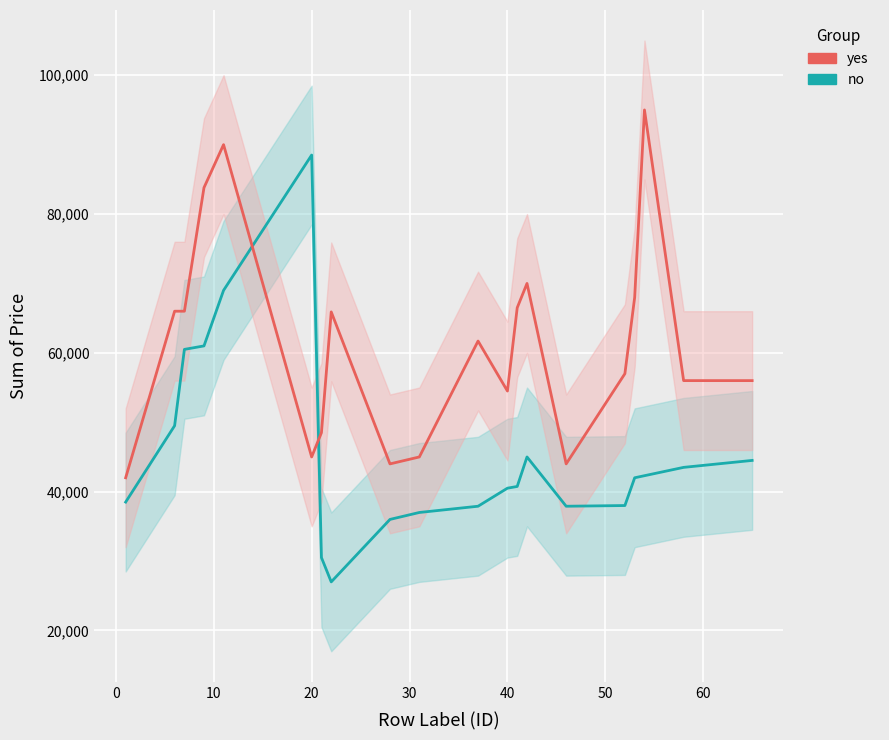

How many interior local peaks does the no series have?

2